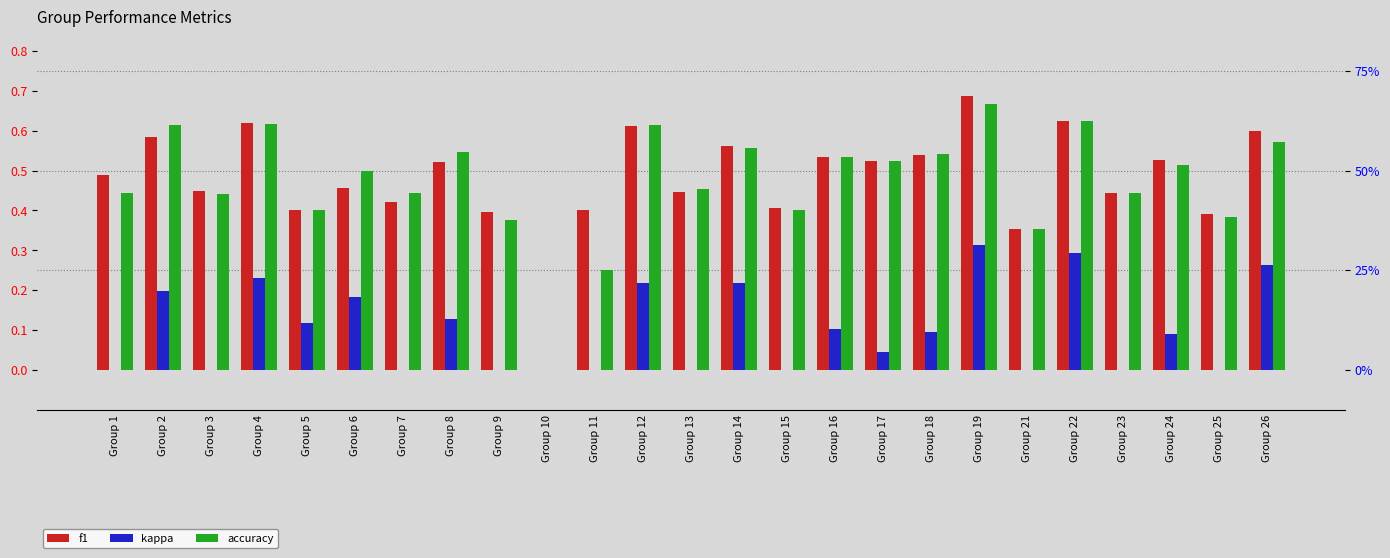

The kappa series shows 0.0 at Group 24. True or false?

False